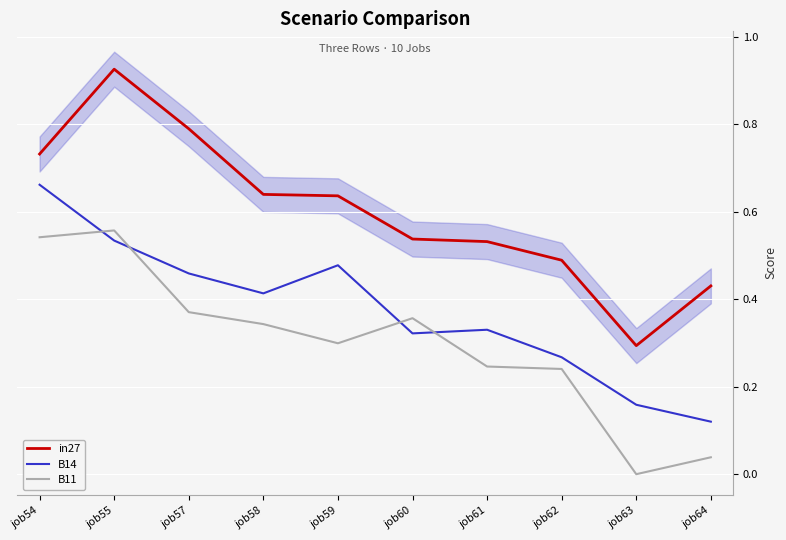

What is the value of the B14 point at the 5th from the left?

0.5